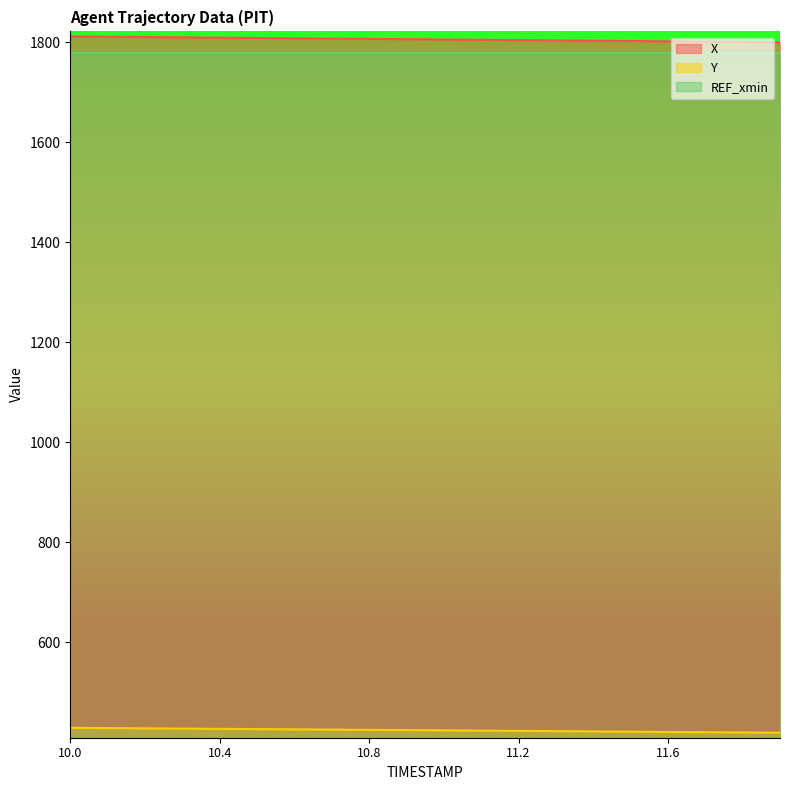

What is the average value of the X series?

1805.8